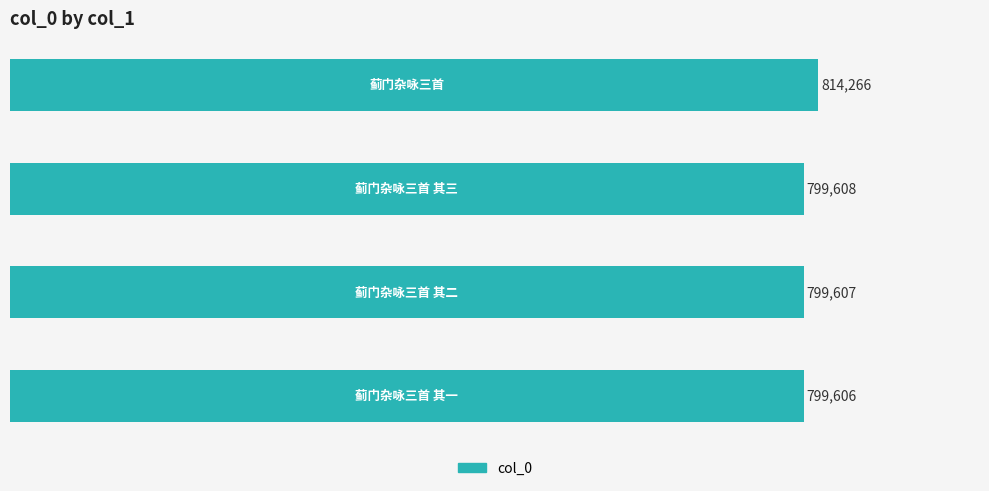

What is the value of the 2nd bar from the top?

799608